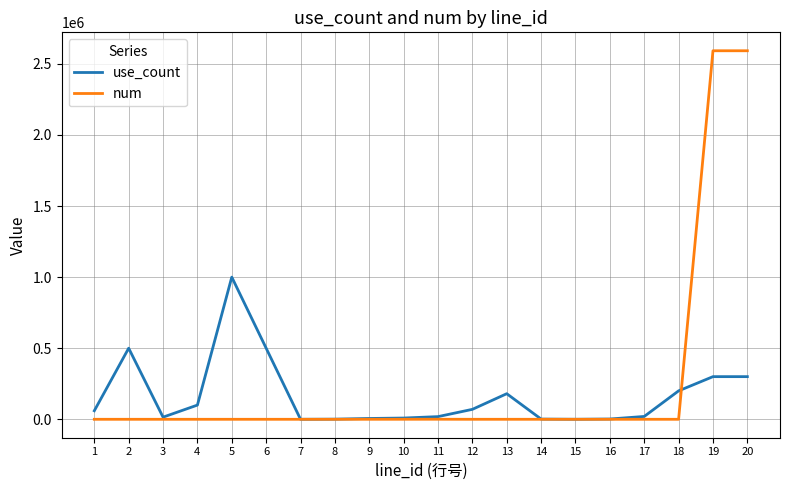

How many values in the use_count series are below 60000?

10